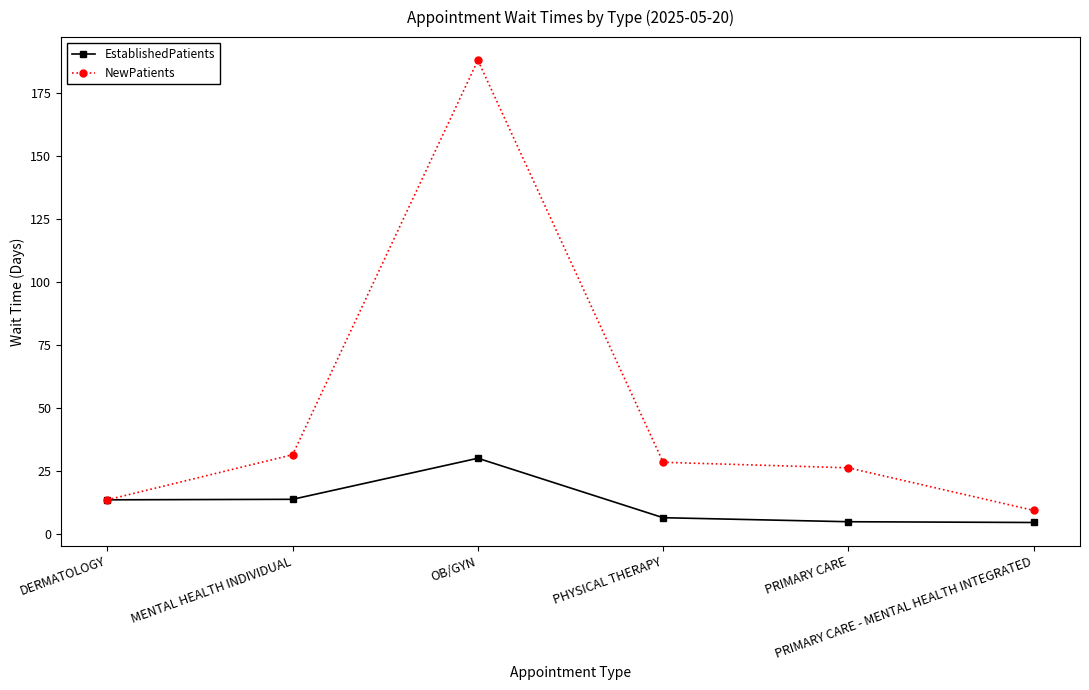

True or false: EstablishedPatients has more than 0 points higher than both neighbors.

True